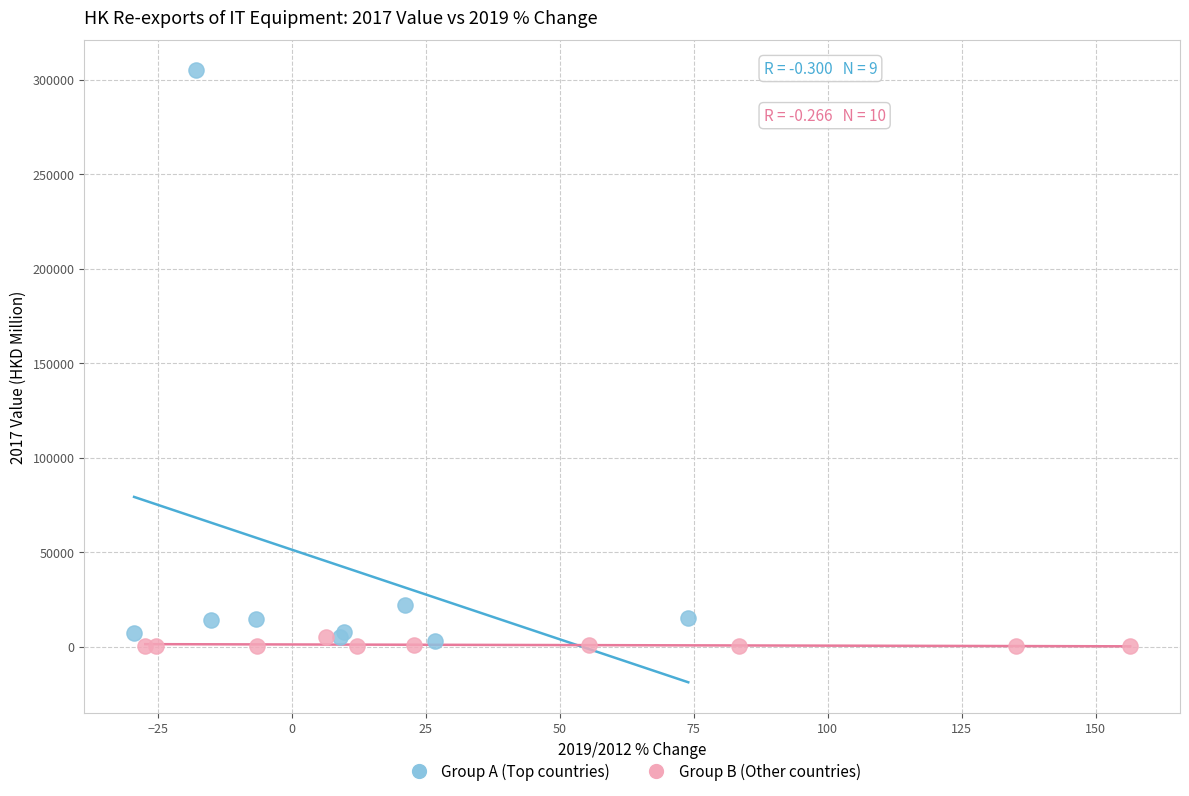

Which series contains the highest Y value?

Group A (Top countries)